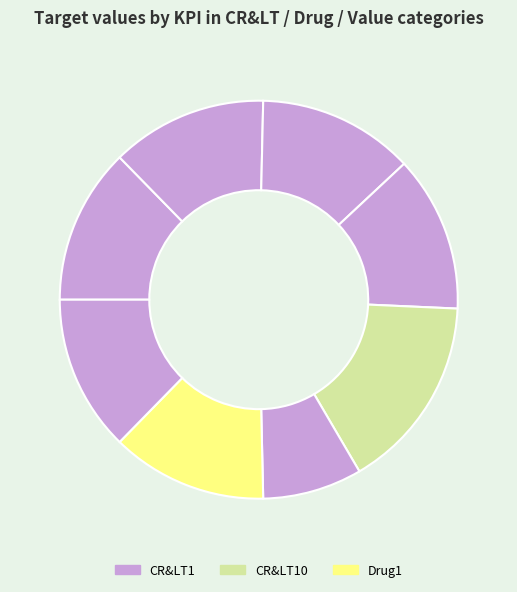

Is there a majority slice in this chart?

No